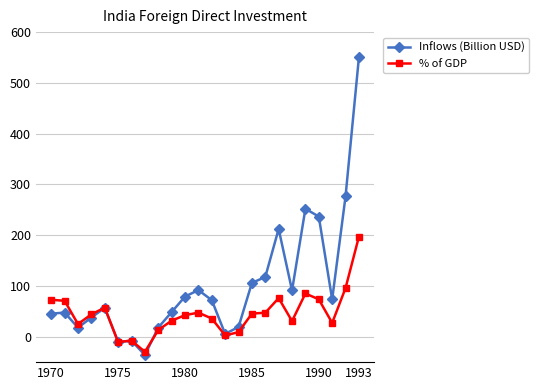

What is the highest value of the Inflows (Billion USD) series?

550.4